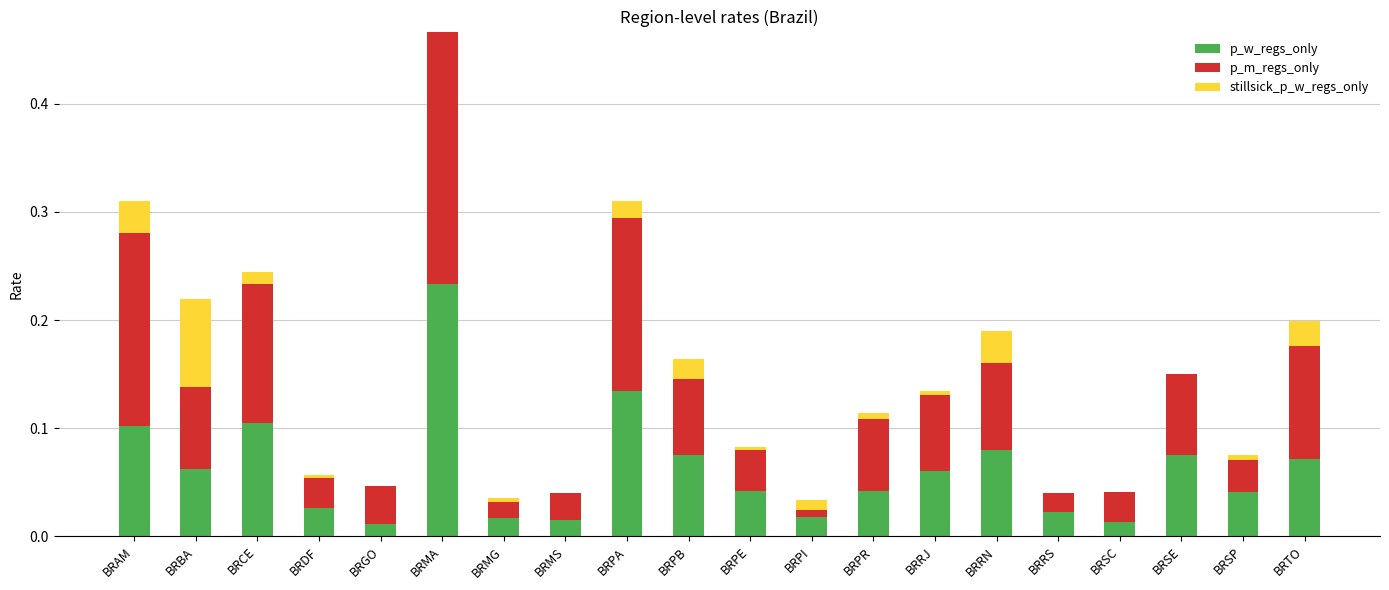

Are the bars horizontal?

No